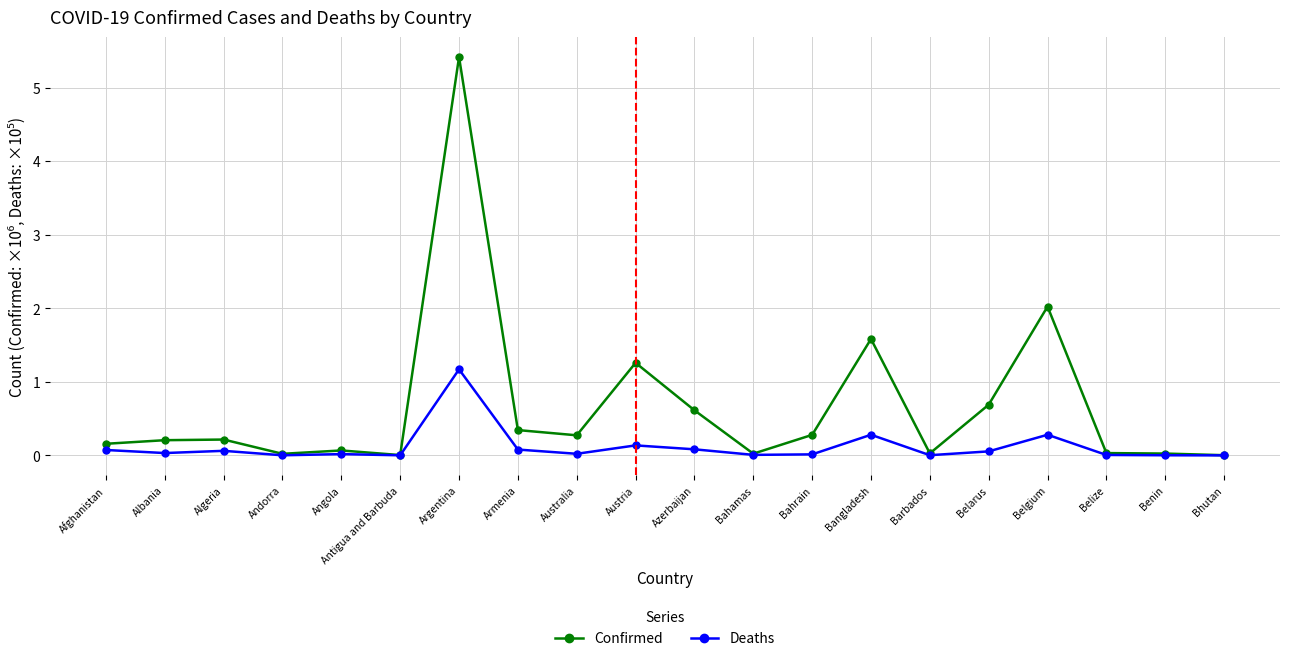

What is the average value of the Confirmed series?

0.7